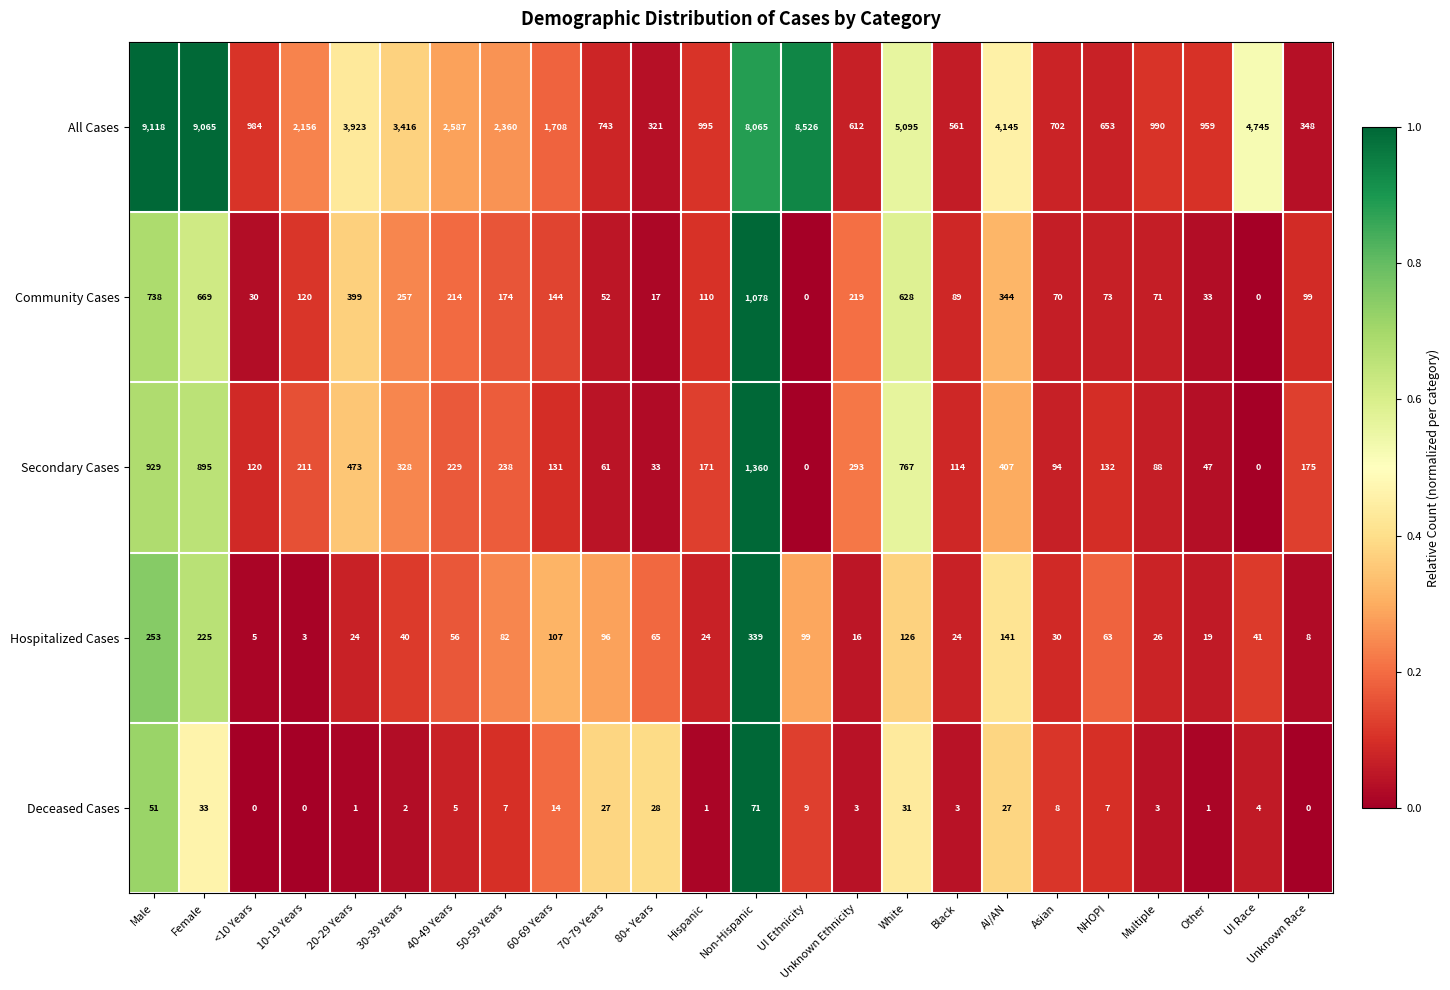

At how many categories does at least one series exceed 0?

24